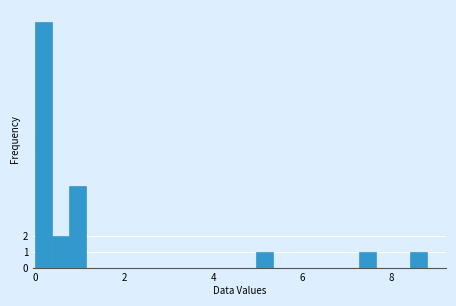

Around what value on the x-axis is the tallest bar? Give the approximate position of its centre, as read against the axis.

0.2